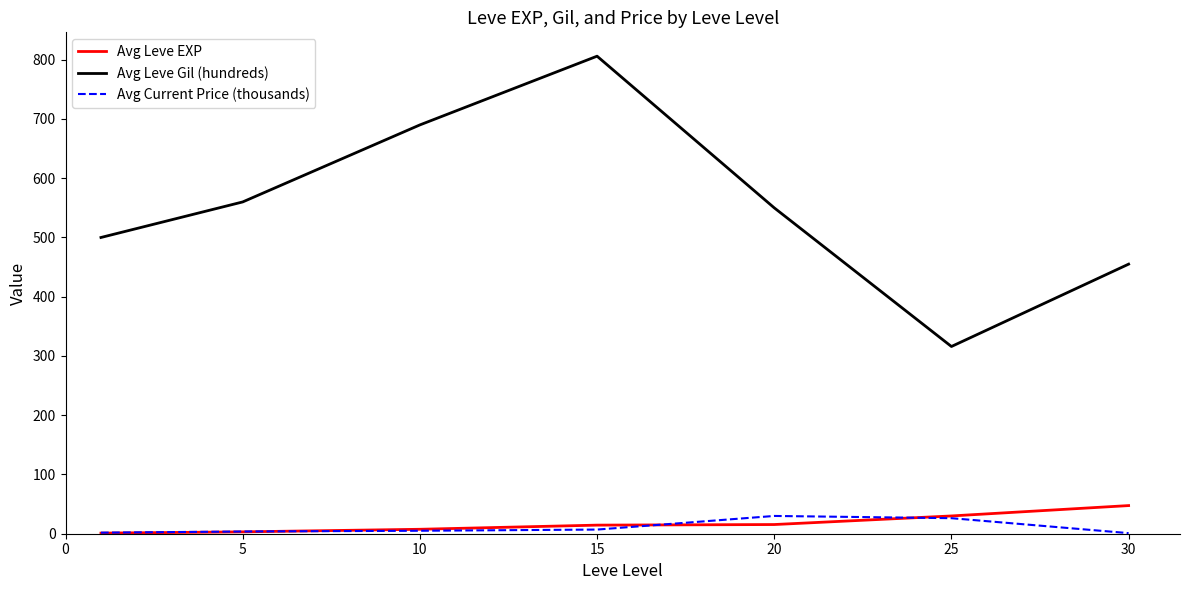

Which series has the largest range (max minus min)?

Avg Leve Gil (hundreds)